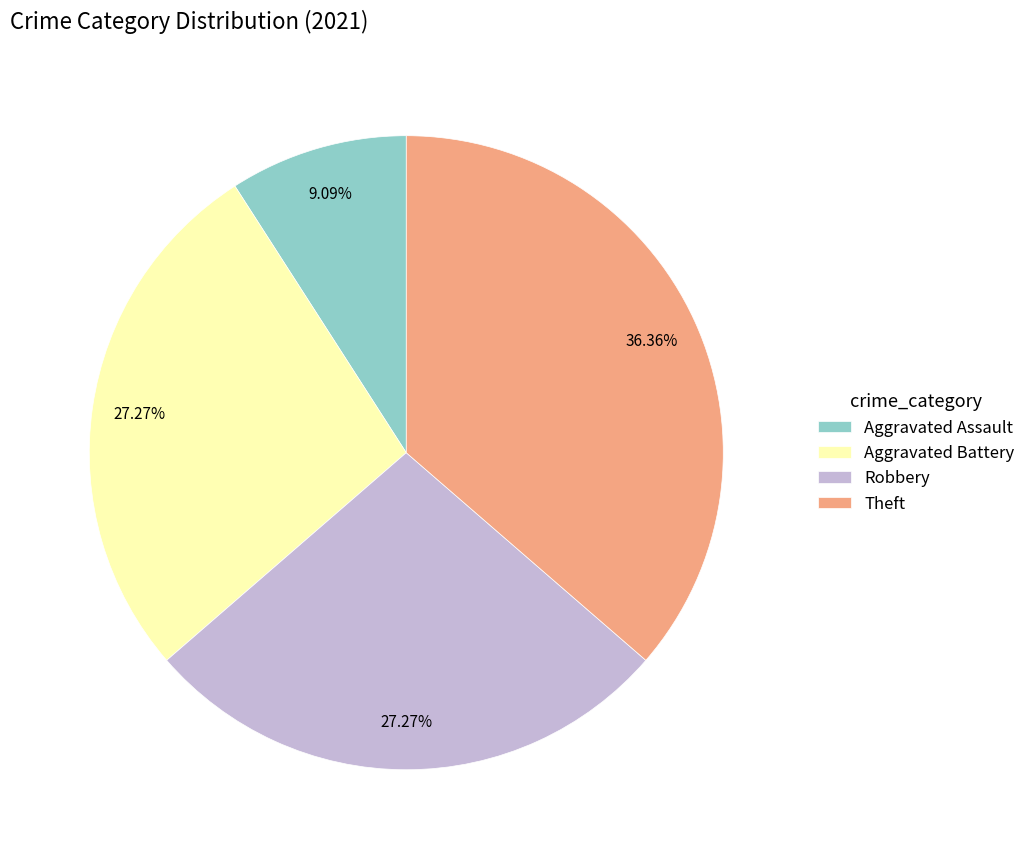

Does Aggravated Assault account for over 50% of the chart?

No